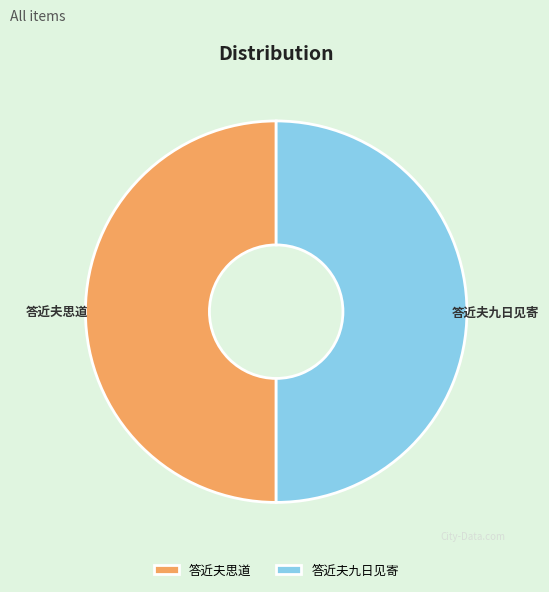

Combined, do 答近夫九日见寄 and 答近夫思道 account for over 50%?

Yes